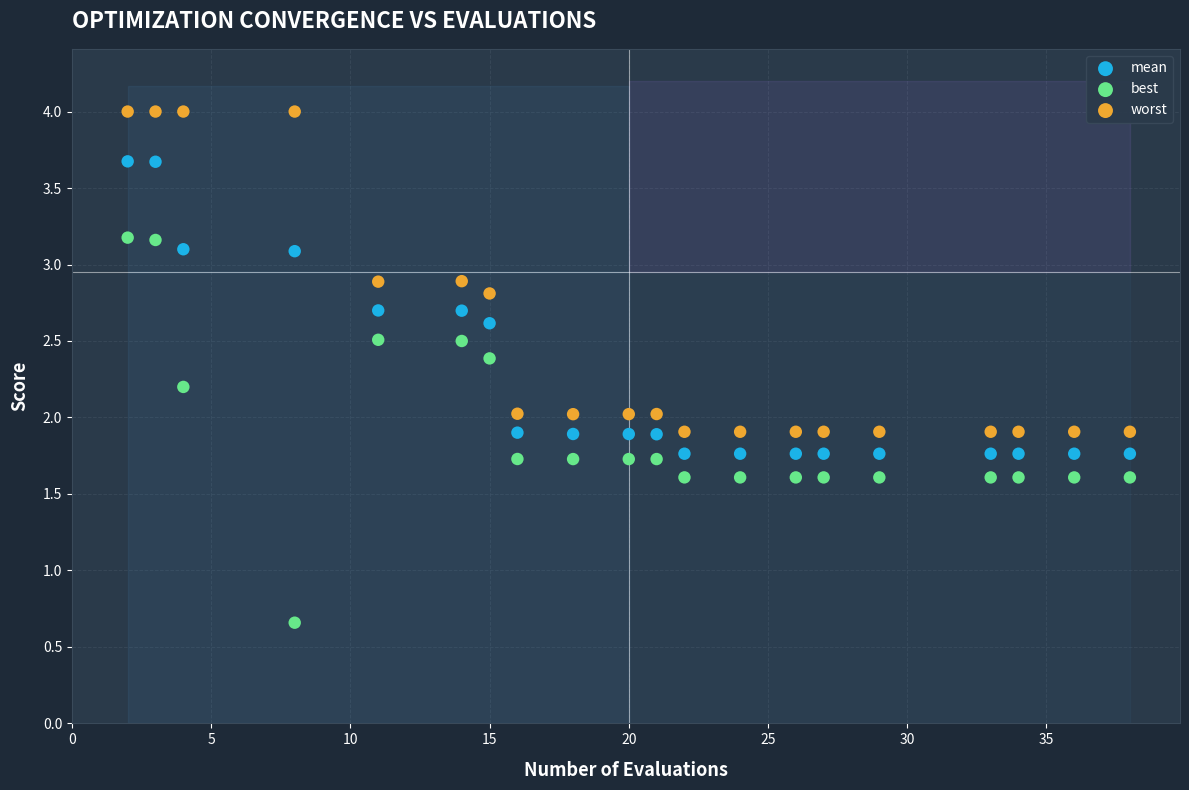

Which series reaches the minimum Y coordinate?

best